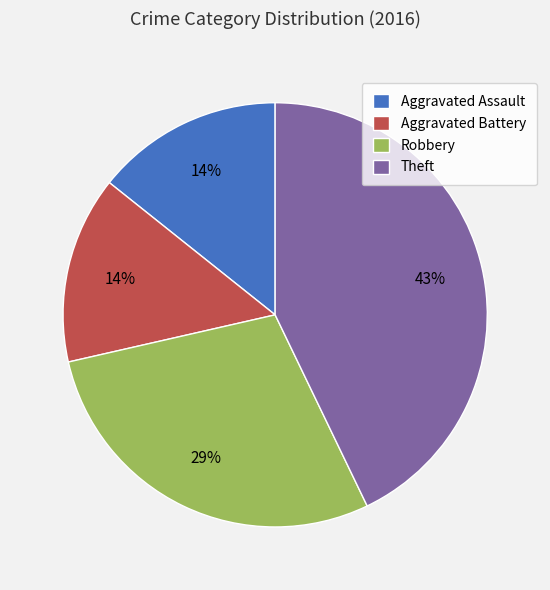

Does Aggravated Battery represent more than half of the total?

No